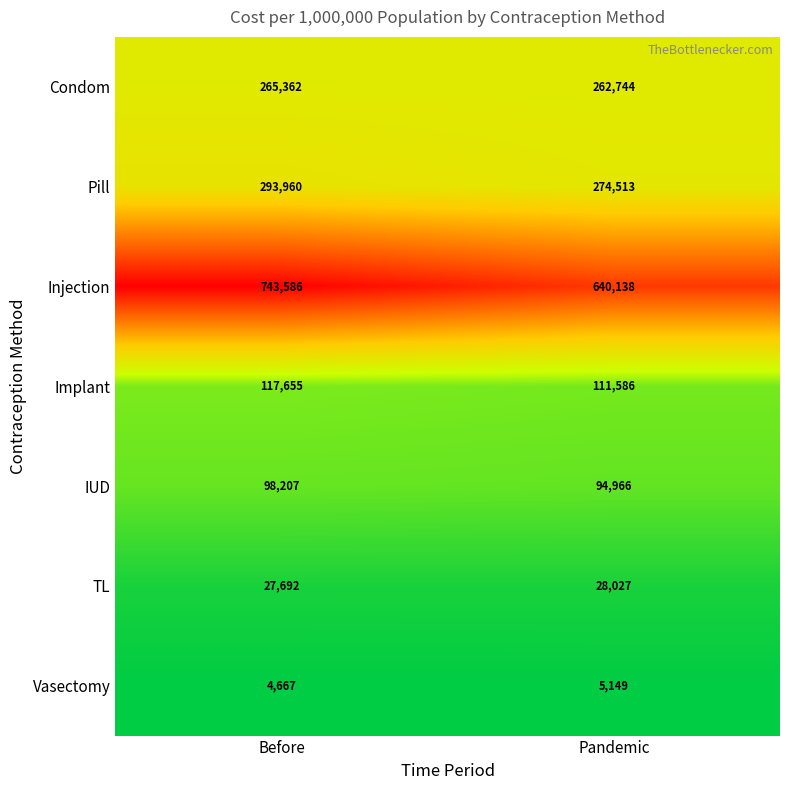

At which category is the sum across all series the highest?

Before